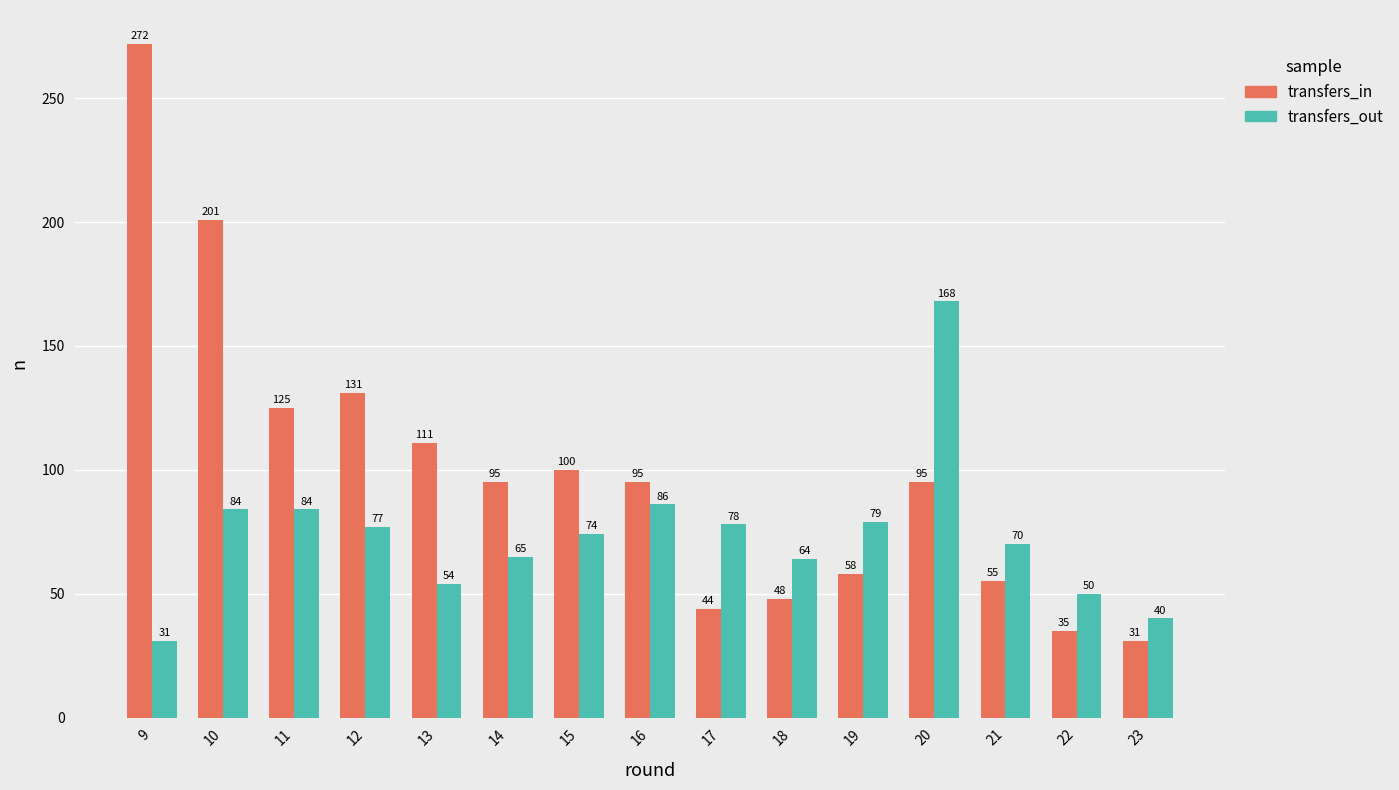

Which category has the highest value across all series?

9